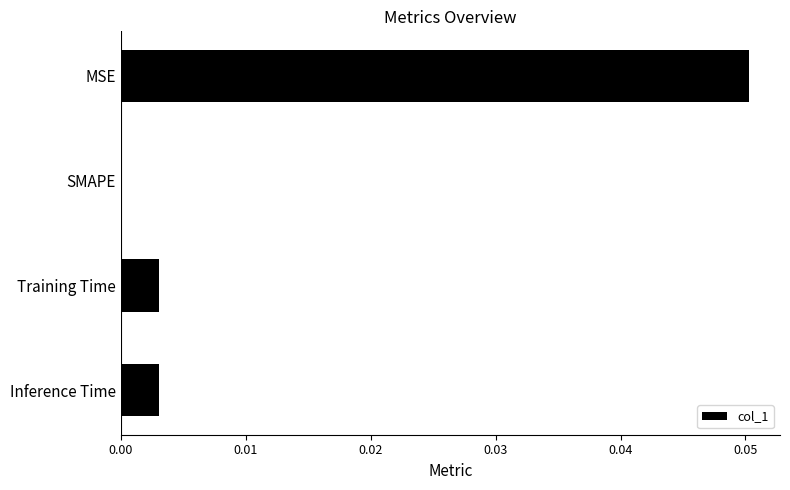

Which category has the highest value across all series?

MSE